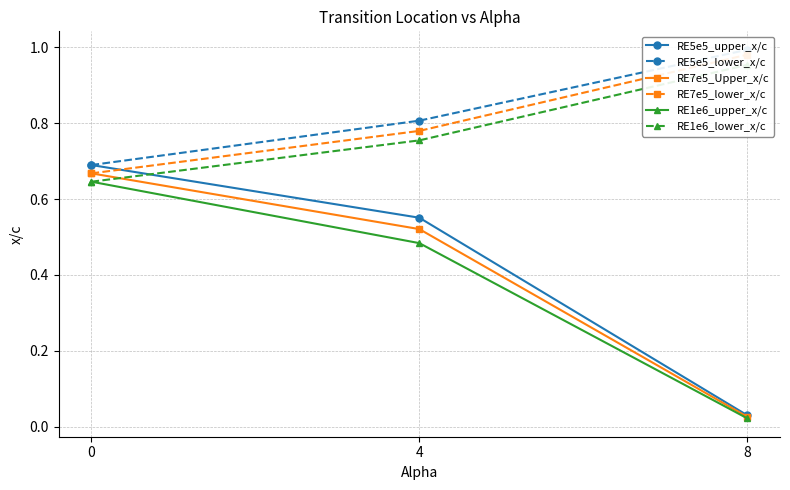

What is the sum of the RE7e5_Upper_x/c values at 8 and 0?

0.7